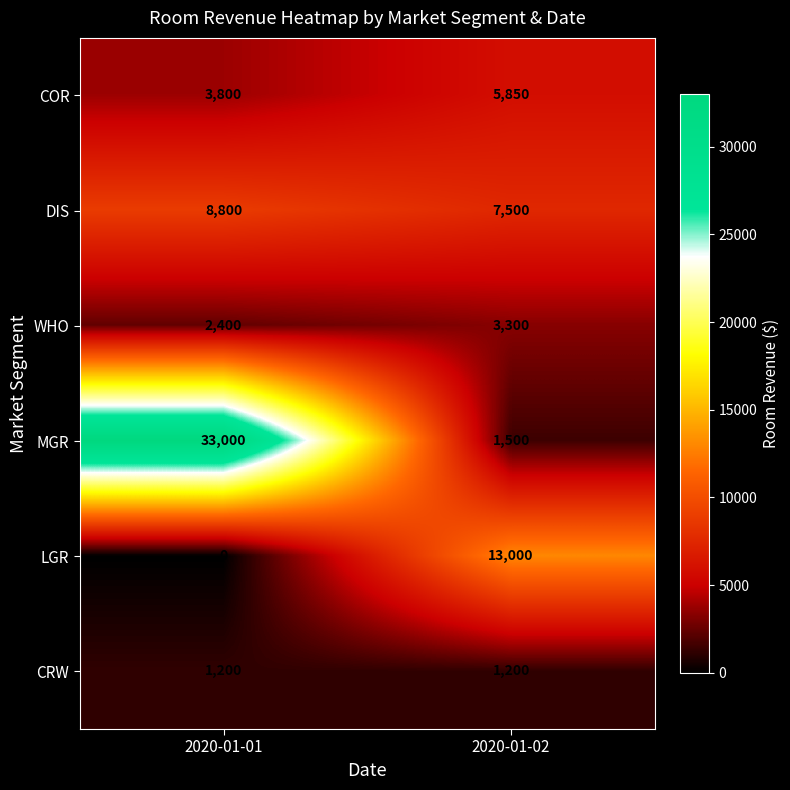

At how many categories does at least one series exceed 24020?

1